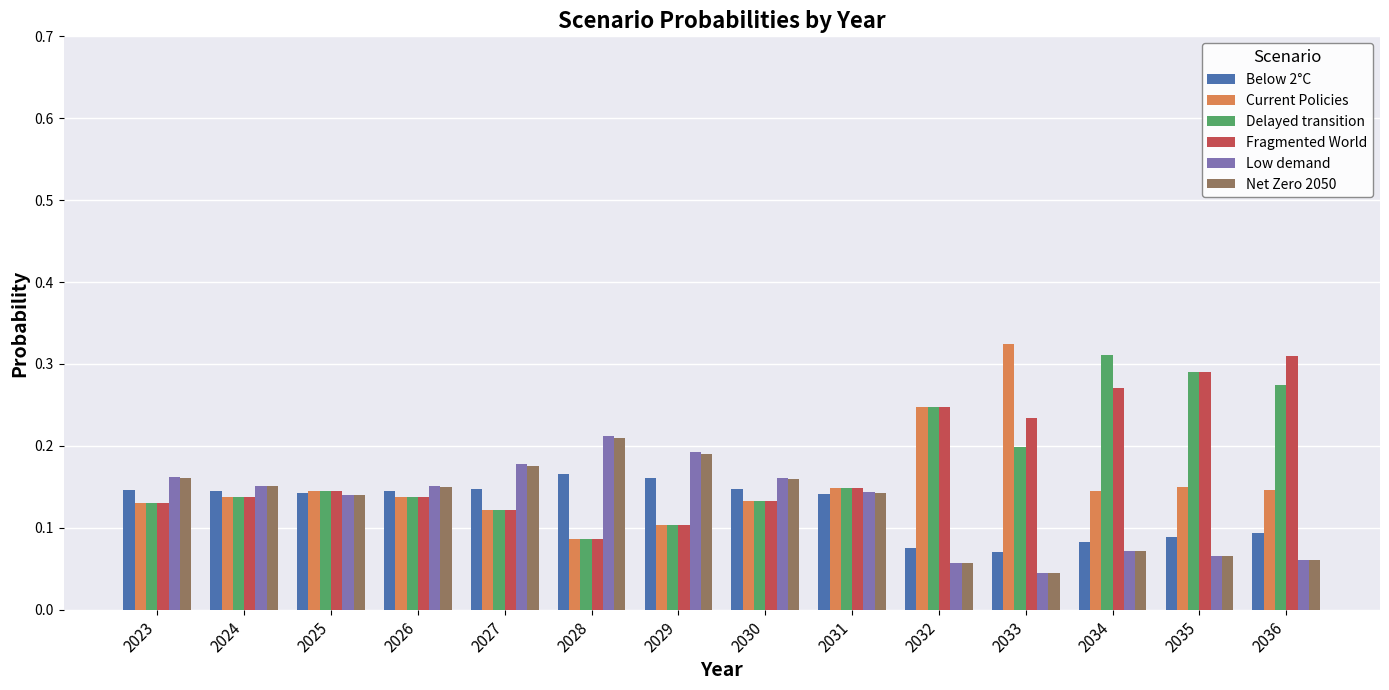

How many Current Policies values are between 0 and 1?

14